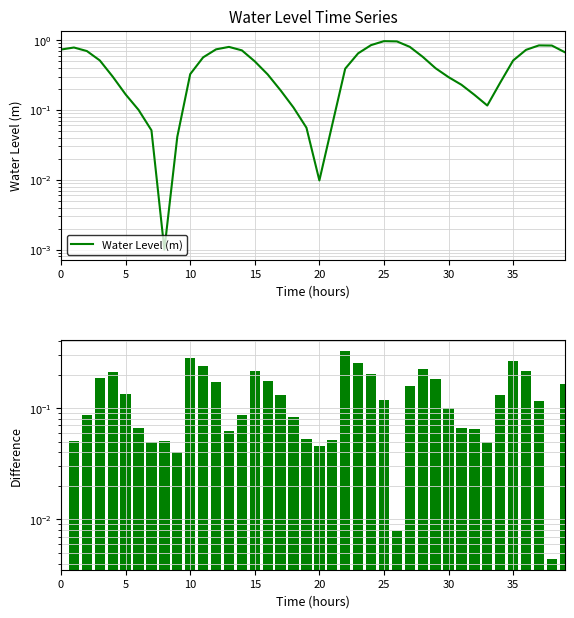

What is the difference between the maximum and minimum values?

1.0